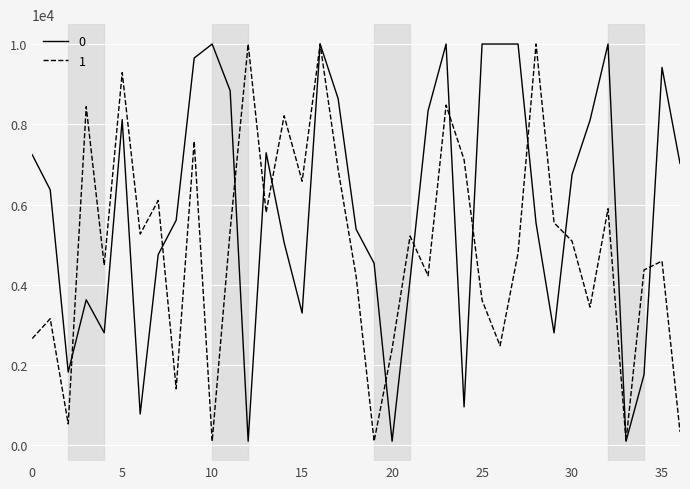

What is the difference between the maximum and minimum values in the 0 series?

9900.0